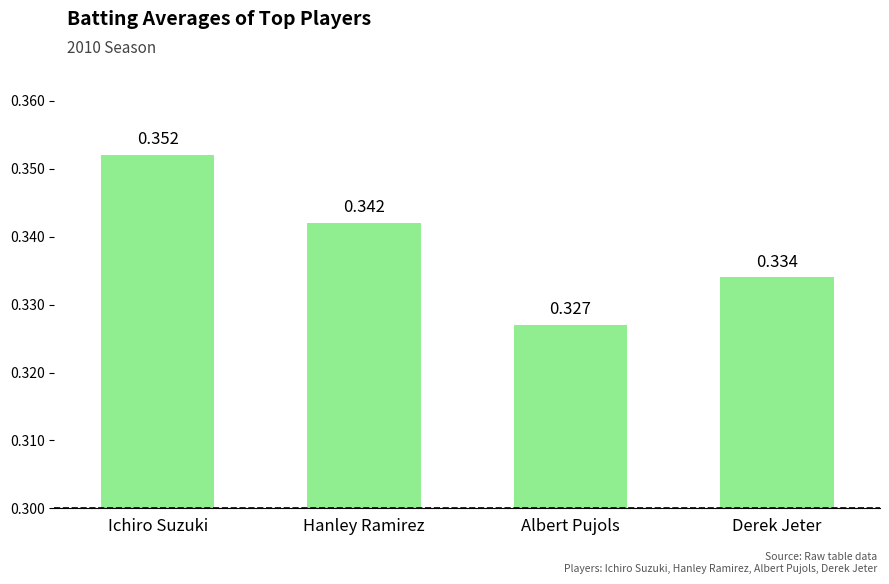

What is the label of the 1st bar from the right?

Derek Jeter